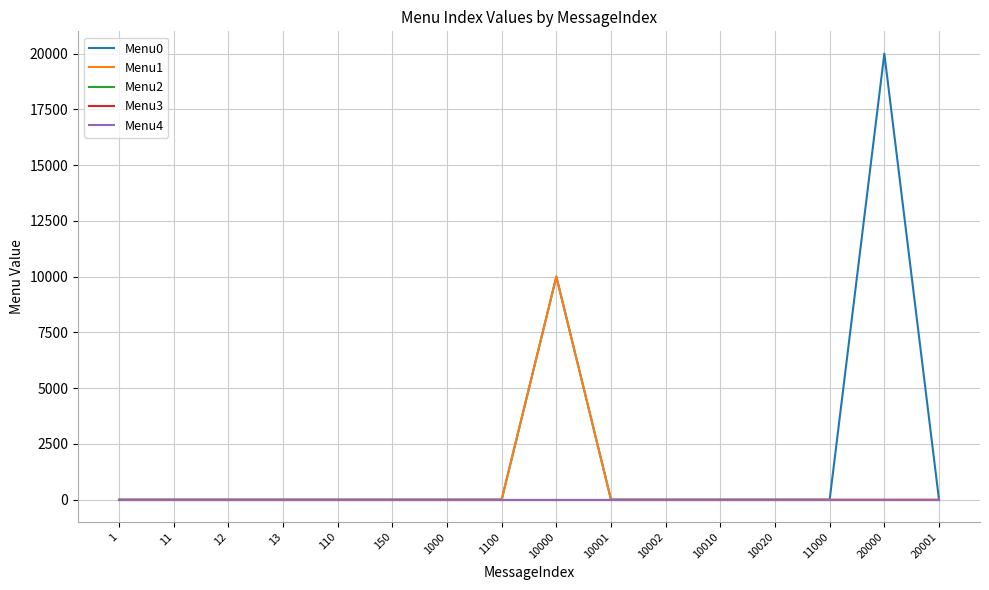

Where is the first local maximum for Menu1?

10000